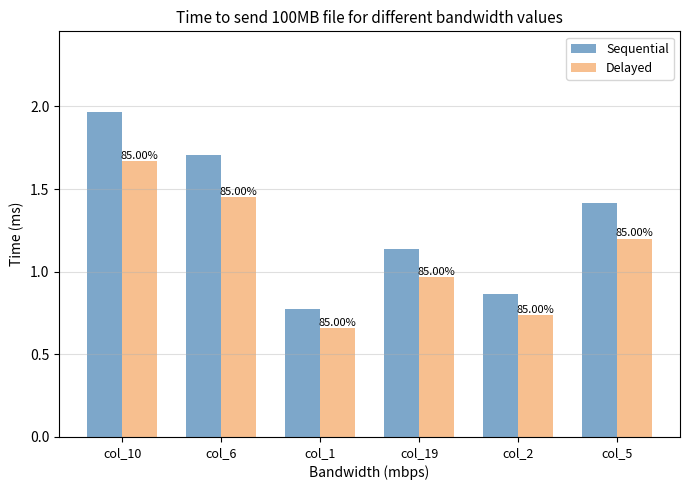

How many groups of bars are there?

6